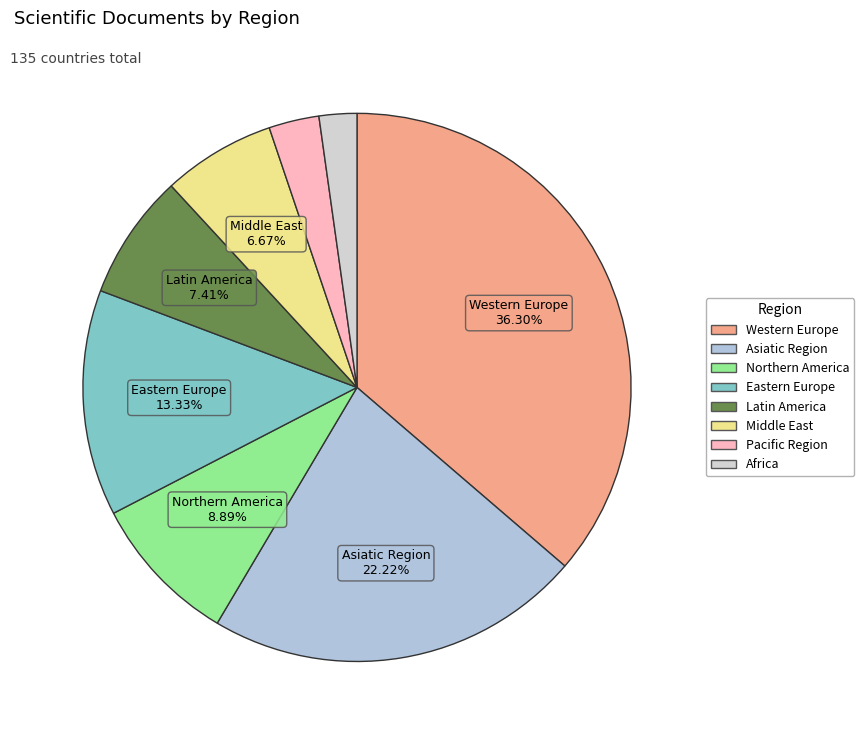

True or false: Asiatic Region accounts for 22% of the total.

True